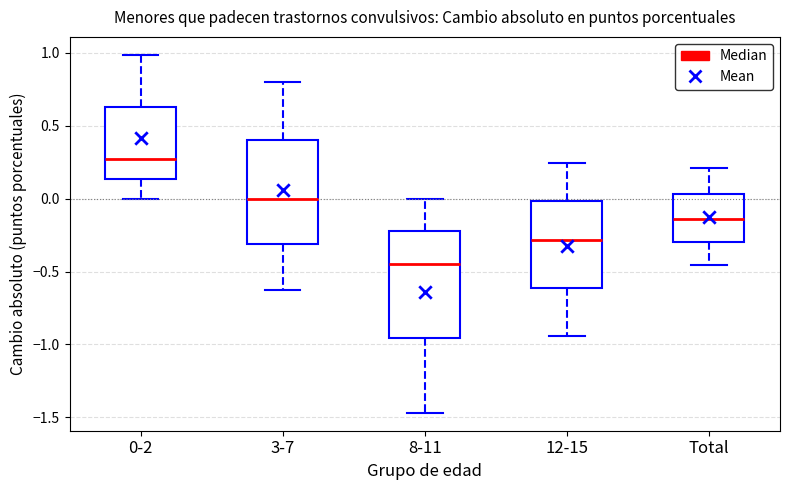

Reading left to right, read every box against the y-axis: the position of its median line, the range the box covers, and the ends of its whiskers. The values are not printed on the chart, so give them approximately, as read against the axis.

0-2: median 0.25, box 0.15 to 0.65, whiskers 0.00 to 1.00
3-7: median 0.00, box -0.30 to 0.40, whiskers -0.60 to 0.80
8-11: median -0.45, box -0.95 to -0.20, whiskers -1.45 to 0.00
12-15: median -0.30, box -0.60 to 0.00, whiskers -0.95 to 0.25
Total: median -0.15, box -0.30 to 0.05, whiskers -0.45 to 0.20